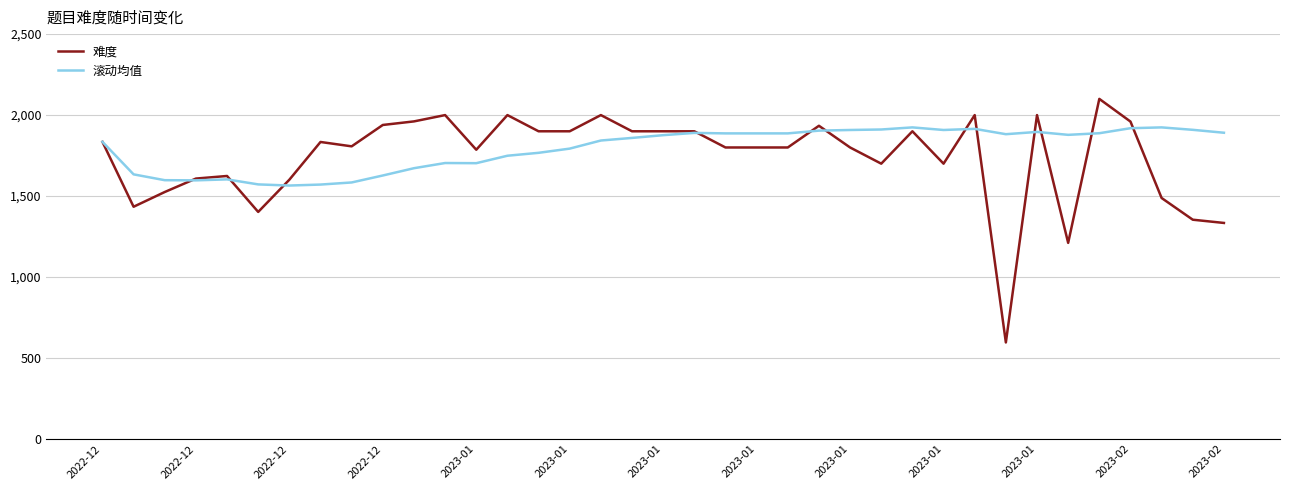

What is the highest value of the 滚动均值 series?

1924